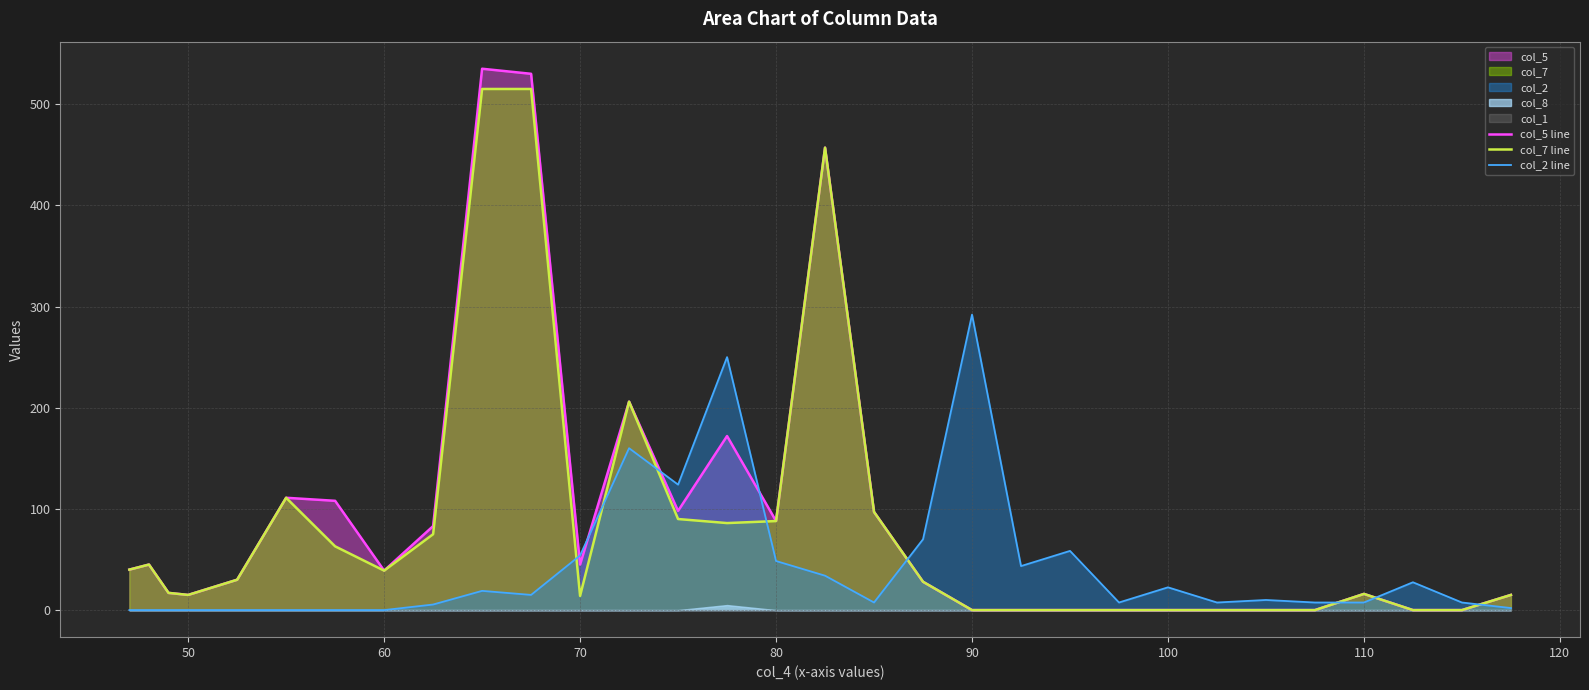

Count the number of categories in the chart.

31